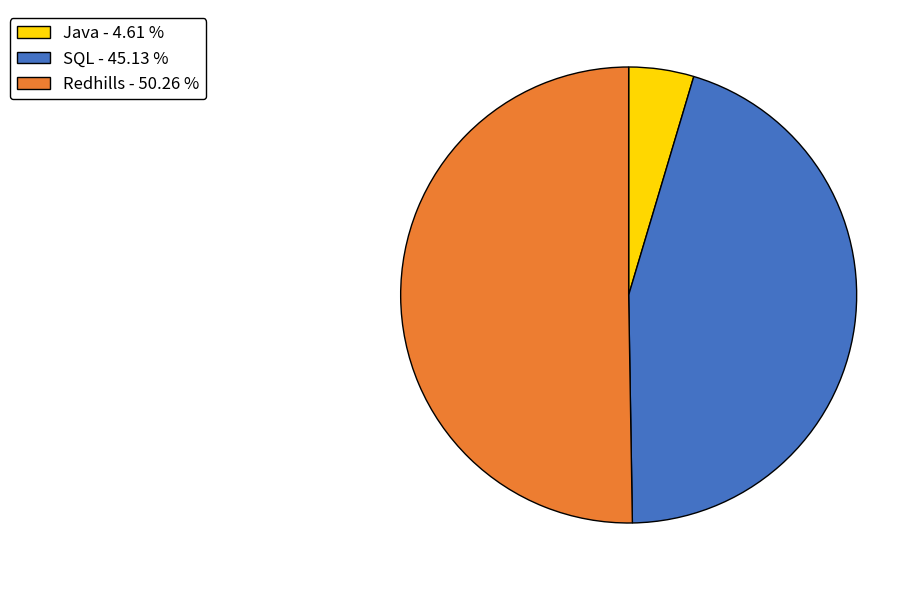

Rank the categories by value from lowest to highest.

Java, SQL, Redhills